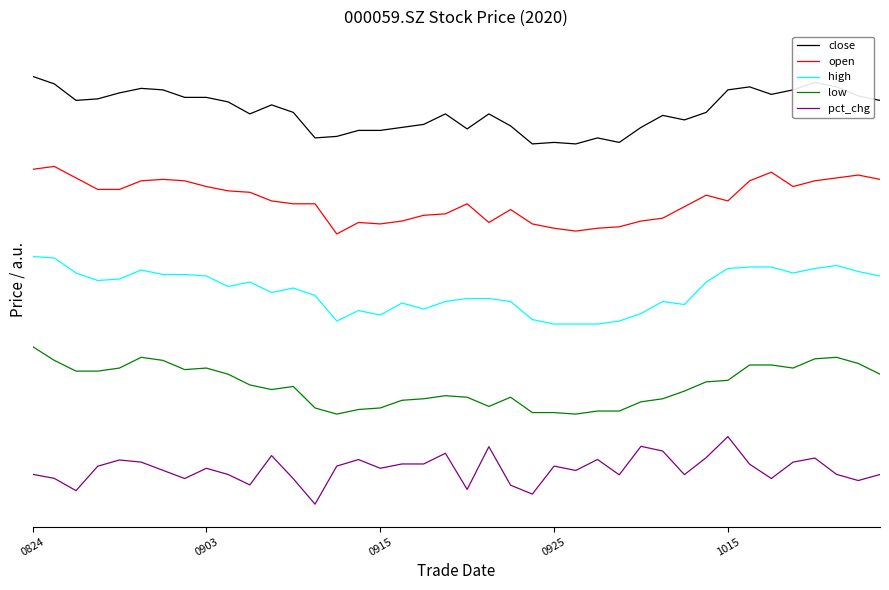

What is the difference between the second highest and minimum values in the low series?

0.1